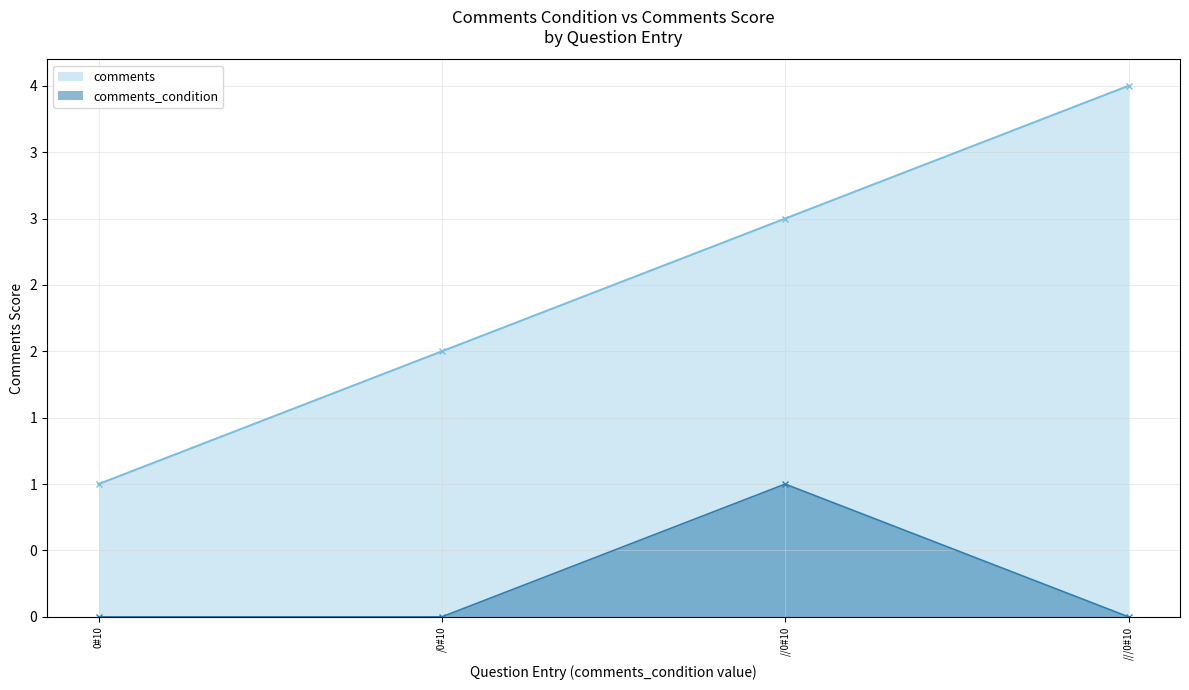

How many data points does each series have?

4